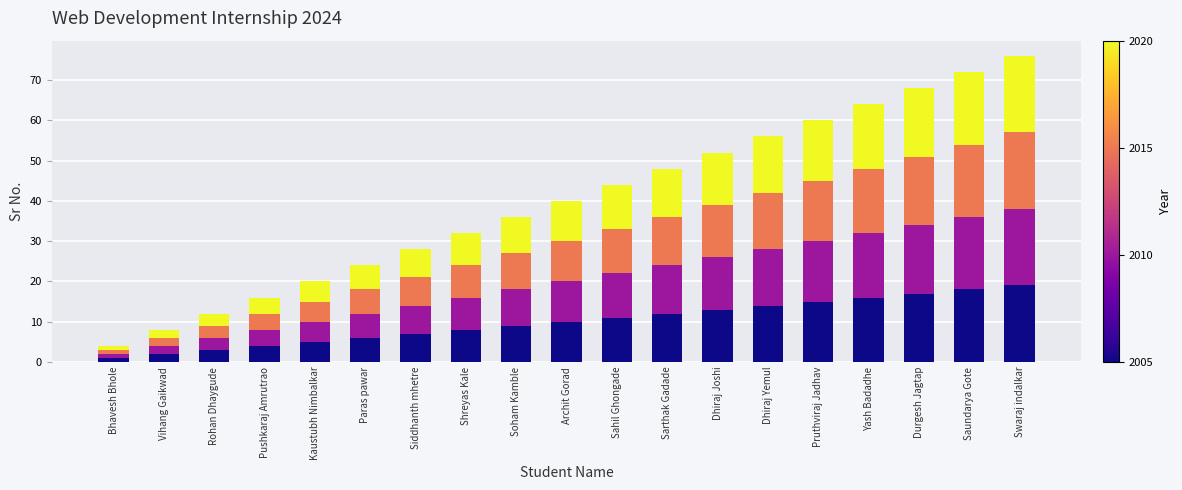

What is the total value across all series at Pushkaraj Amrutrao?

16